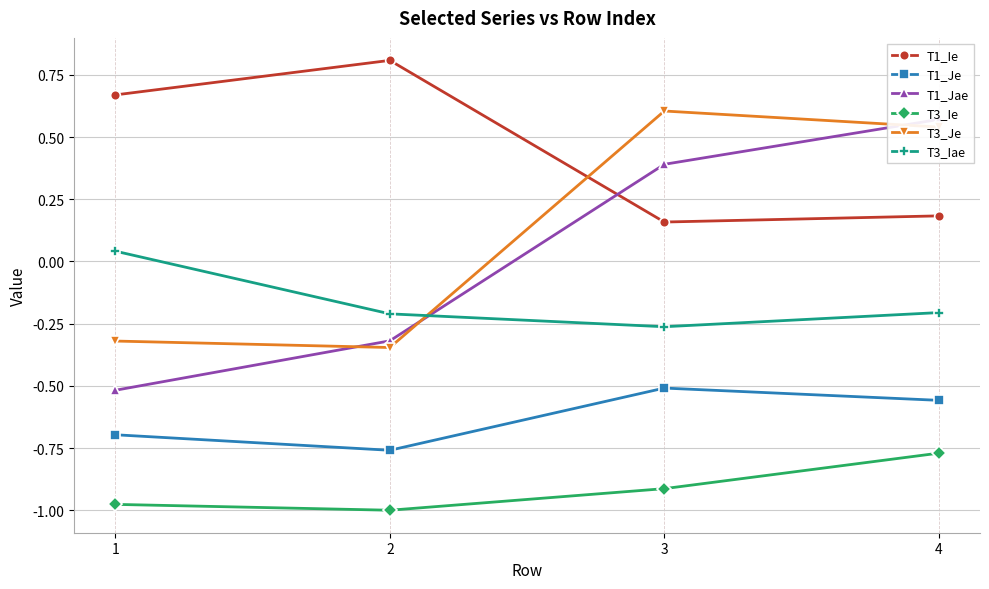

What is the sum of all T3_Iae values?

-0.6